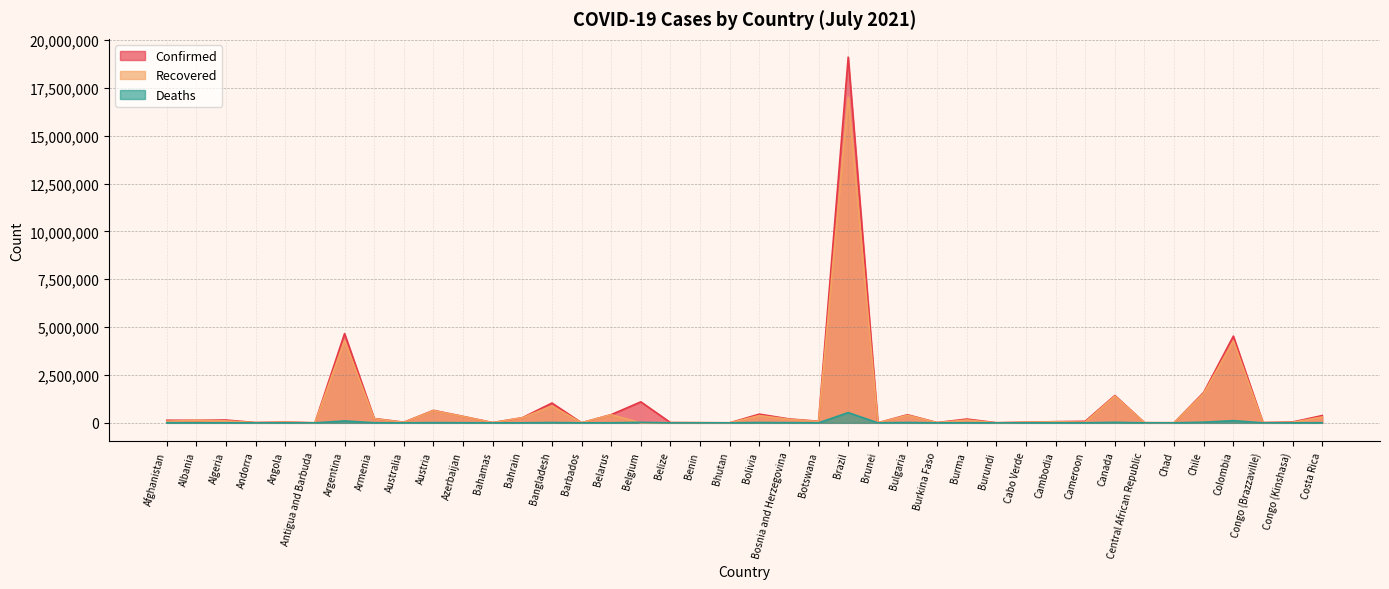

What is the sum of all Deaths values?

947927